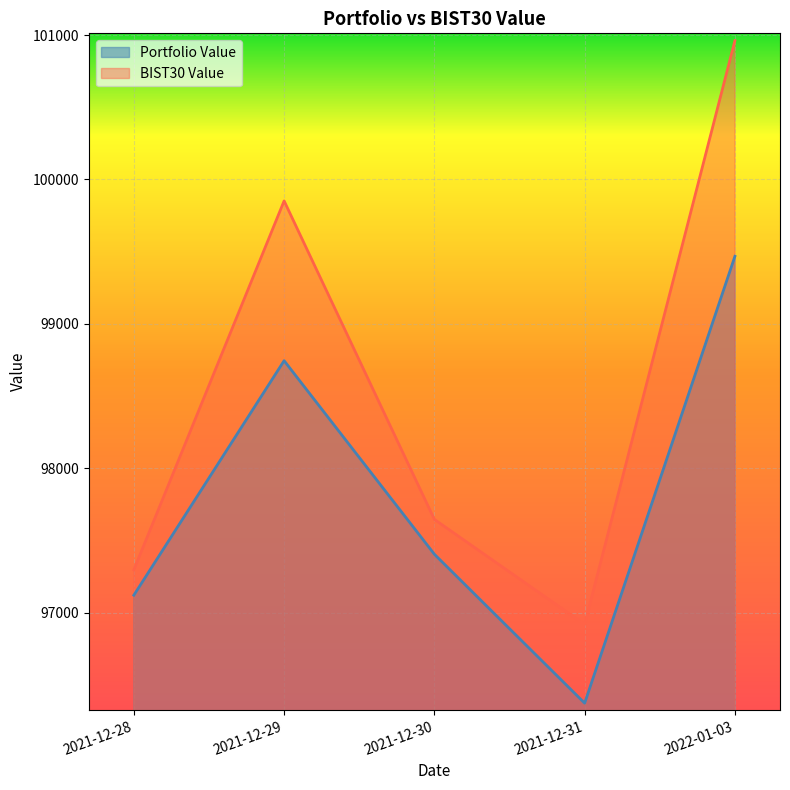

Which category has the lowest value across all series?

2021-12-31